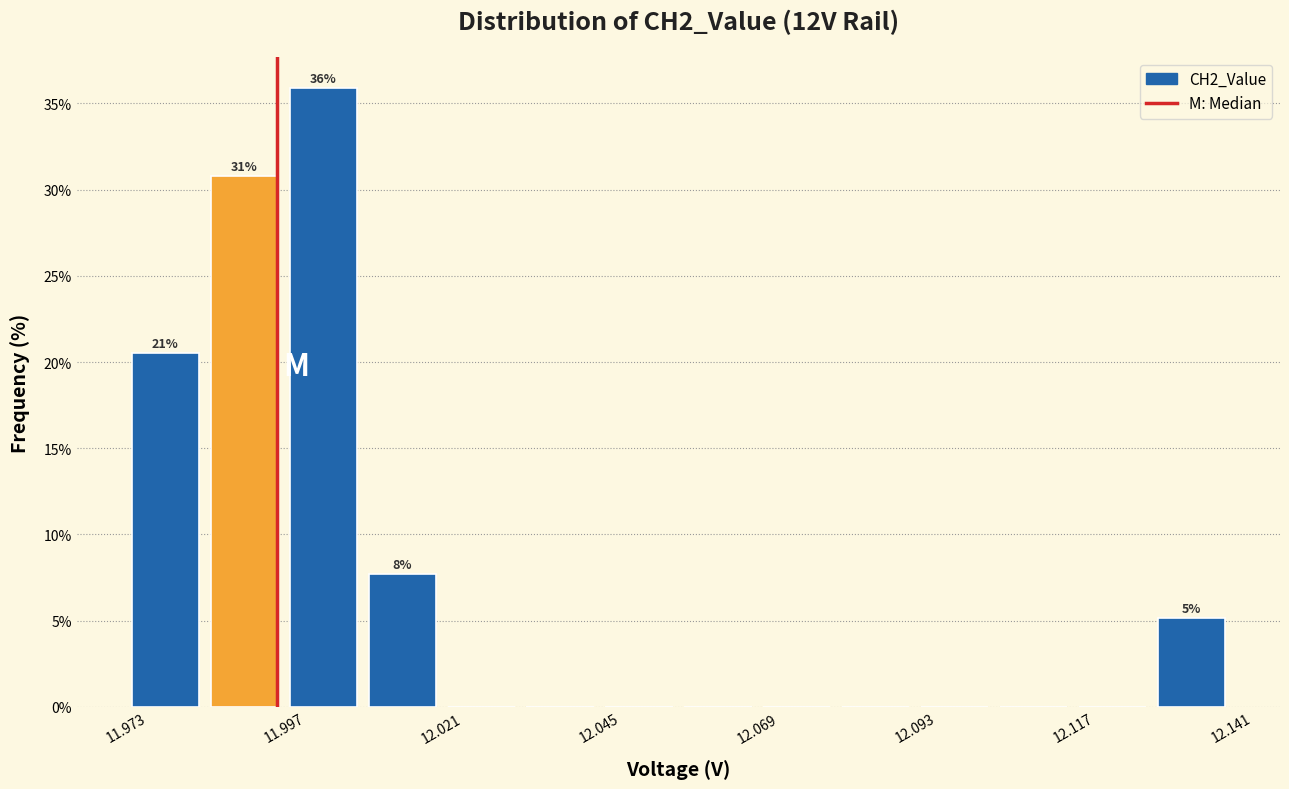

Read against the x-axis, roughly where is the centre of the tallest bar?

12.005